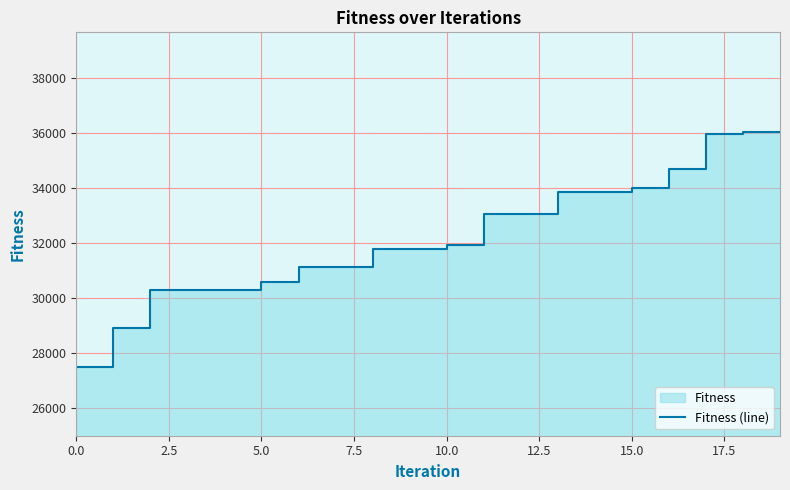

How many distinct data groups are displayed?

1